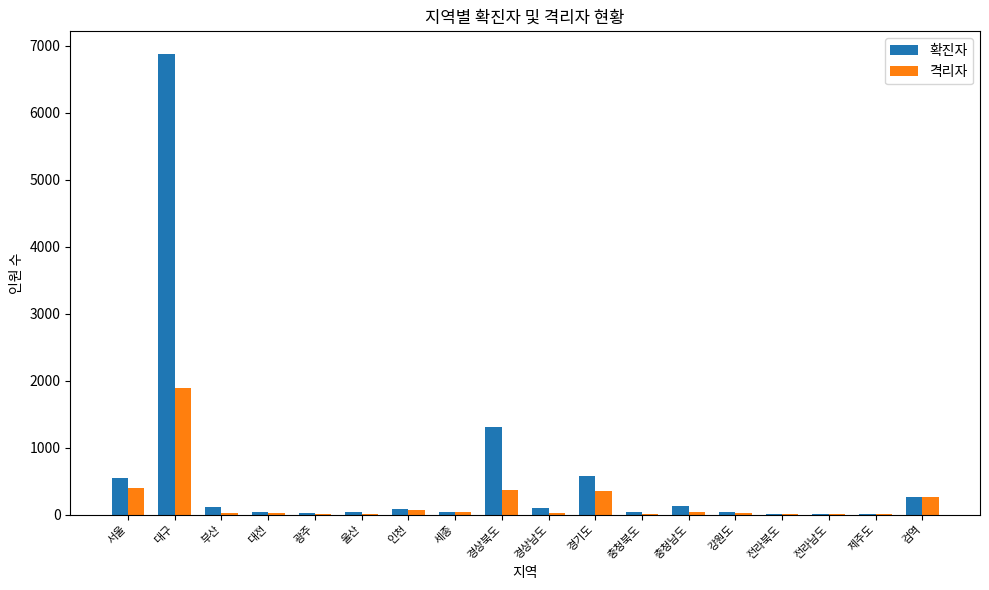

Which label corresponds to the largest value in the chart?

대구